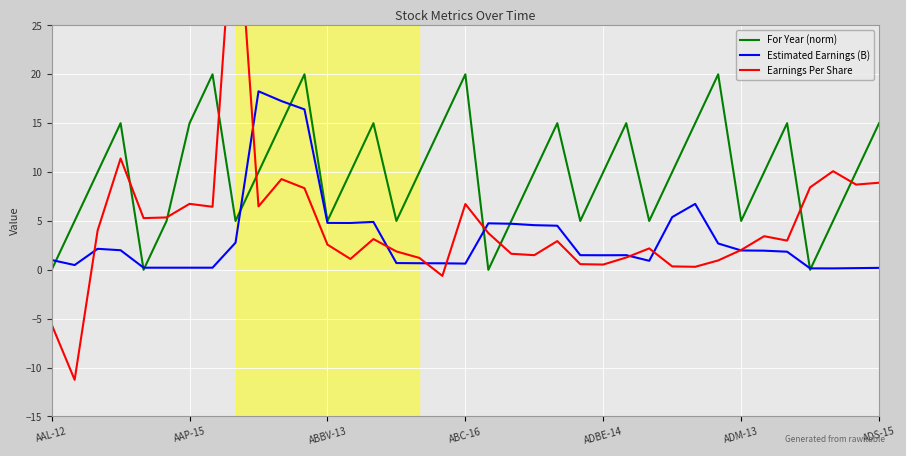

The value of For Year (norm) at ADS-15 is 15.0. True or false?

True